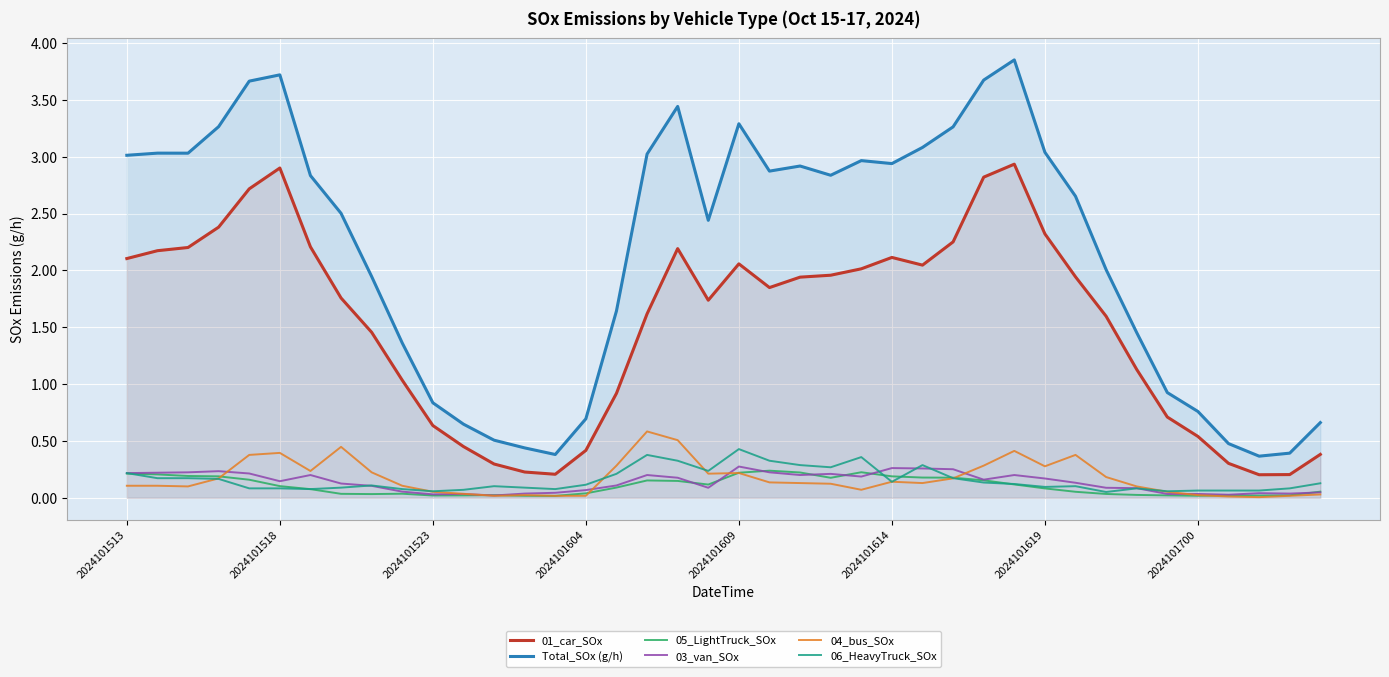

Where is the first local minimum for 05_LightTruck_SOx?

8